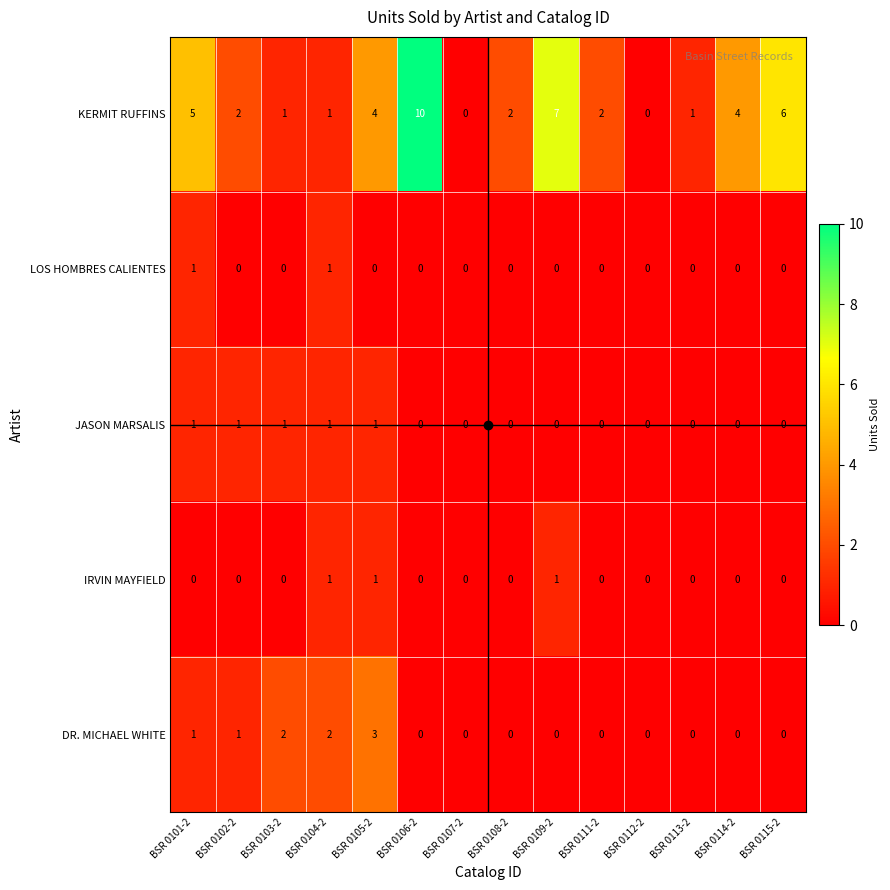

What is the greatest value displayed?

10